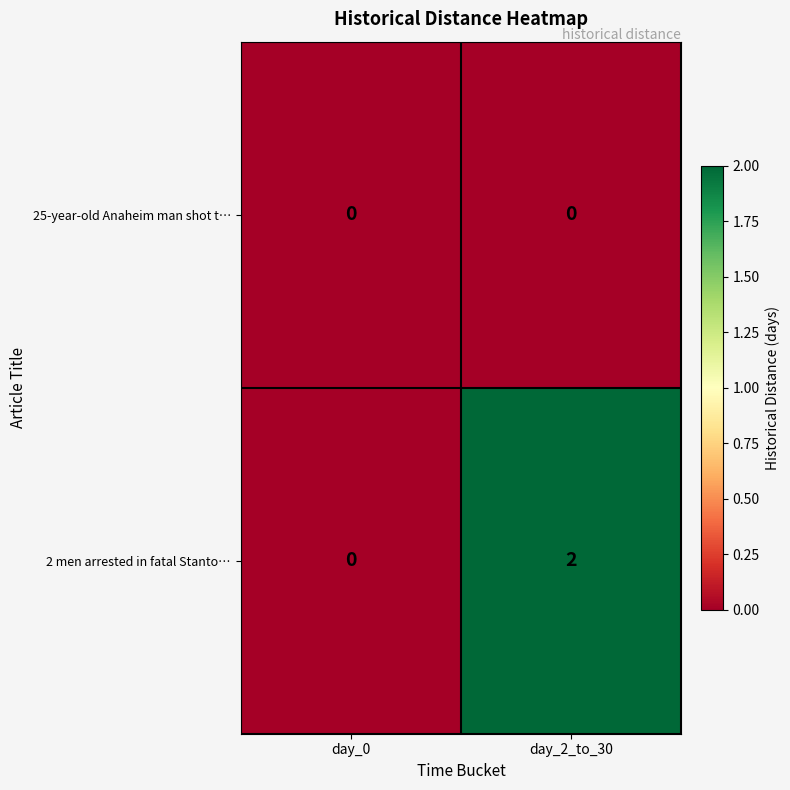

Which category has the highest value across all series?

day_2_to_30